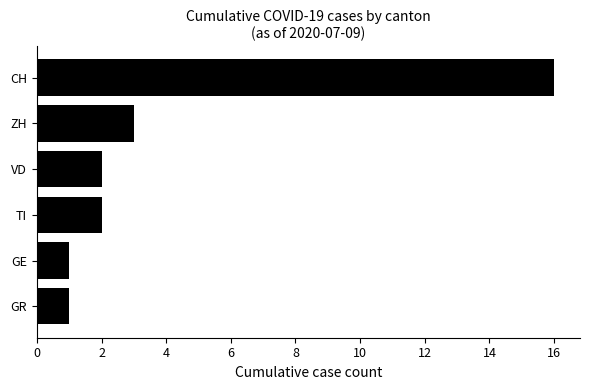

What is the change in value from GE to CH?

+15